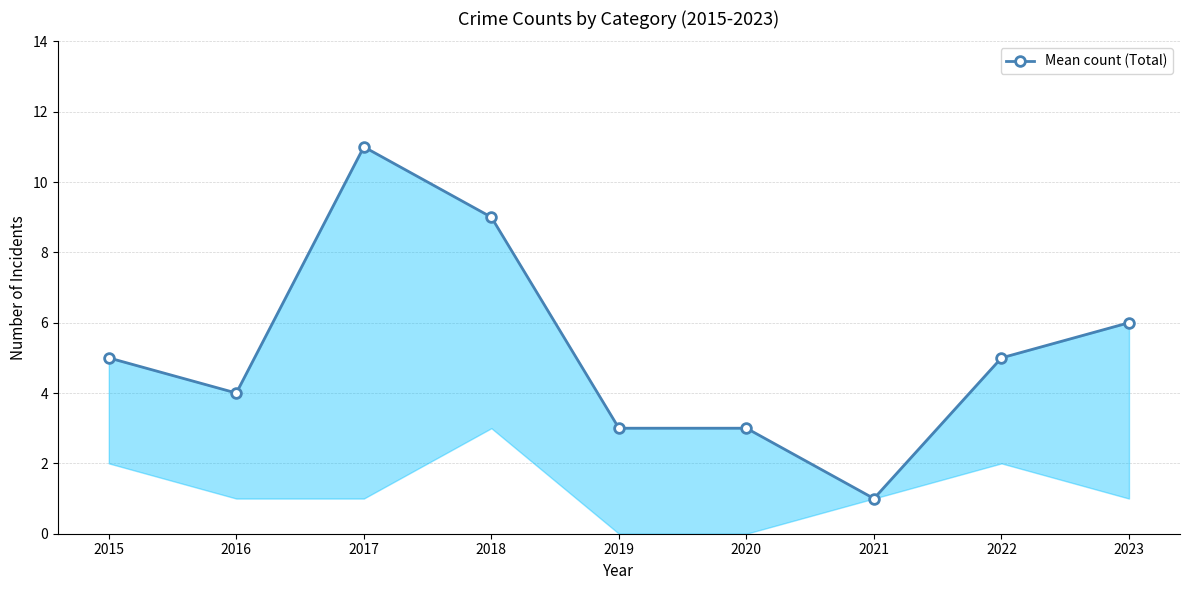

What is the smallest value displayed?

1